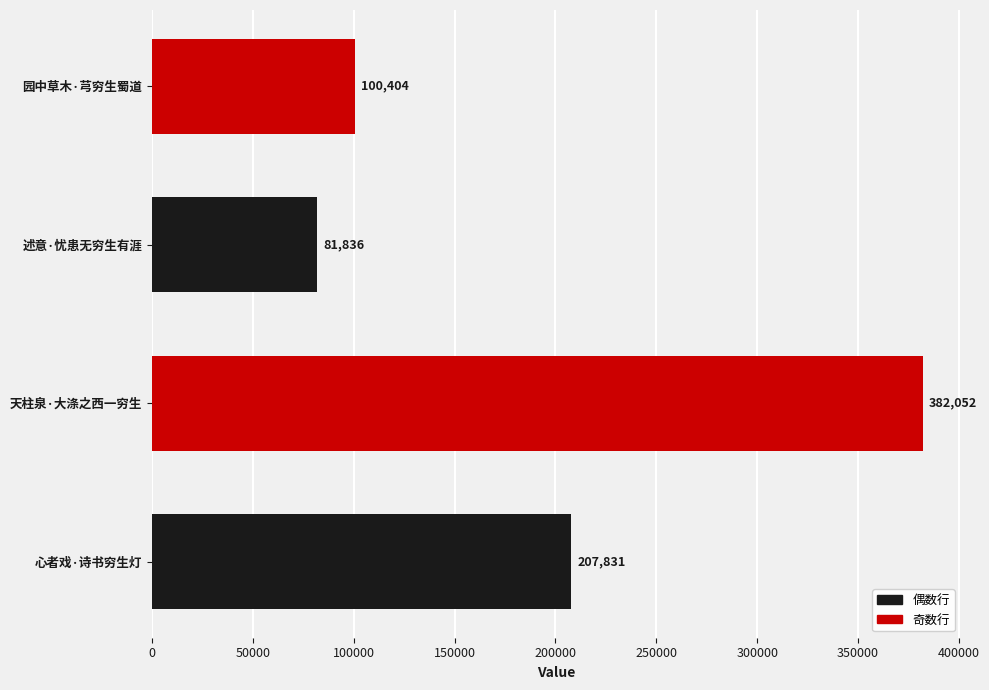

Reading left to right, list all the values displayed in this chart.

207831	382052	81836	100404